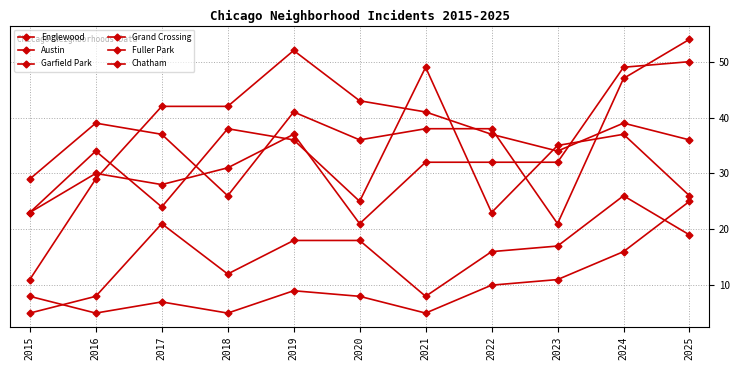

List the series in order of their peak value, highest first.

Englewood, Garfield Park, Grand Crossing, Austin, Chatham, Fuller Park